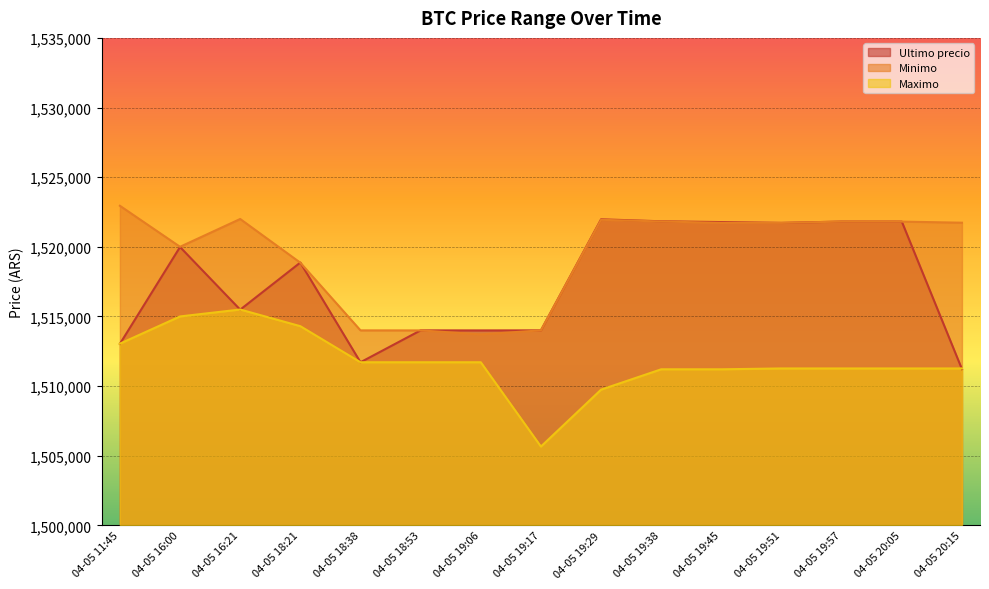

List the series in order of their overall mean, lowest first.

Maximo, Ultimo precio, Minimo